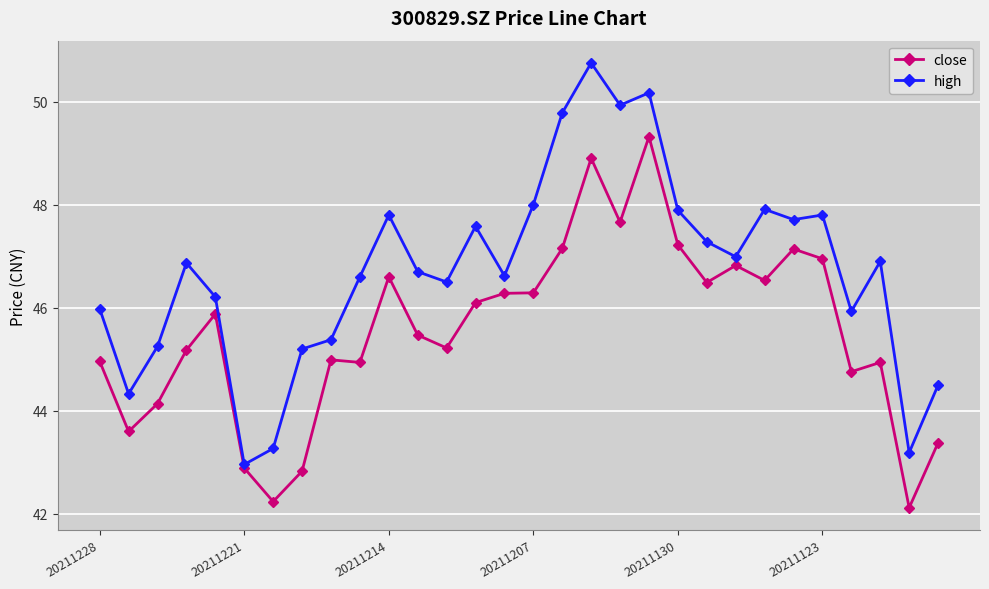

How many series are shown in this chart?

2